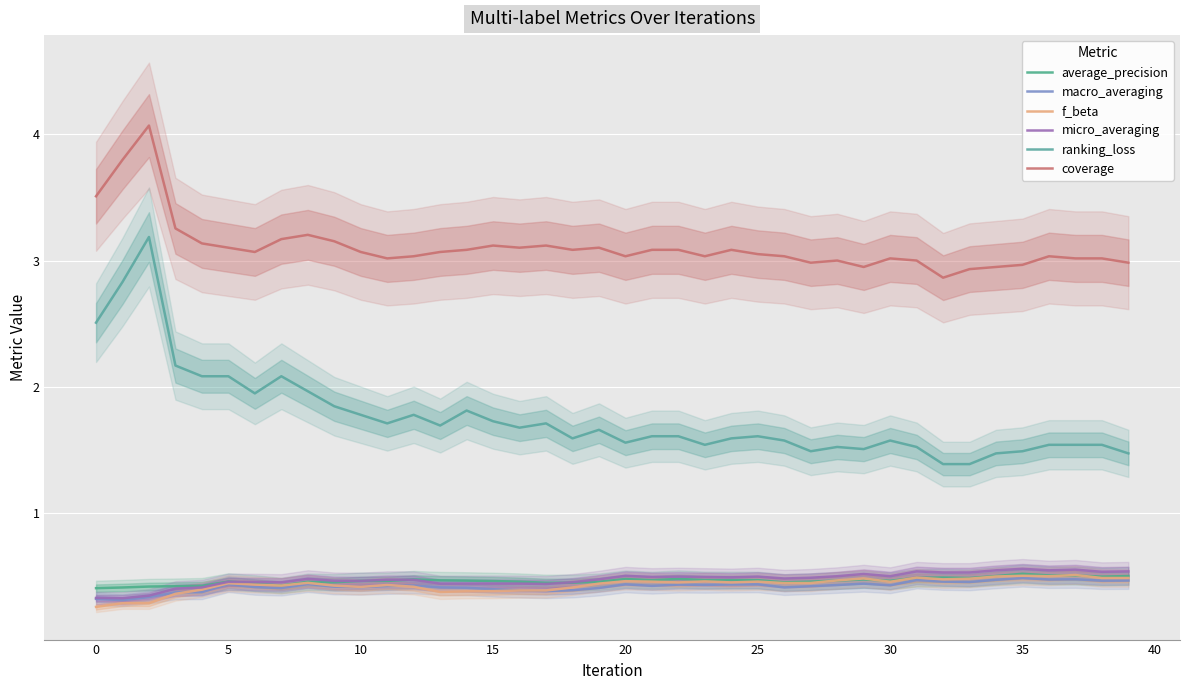

What is the label of the 34th point from the left?

33